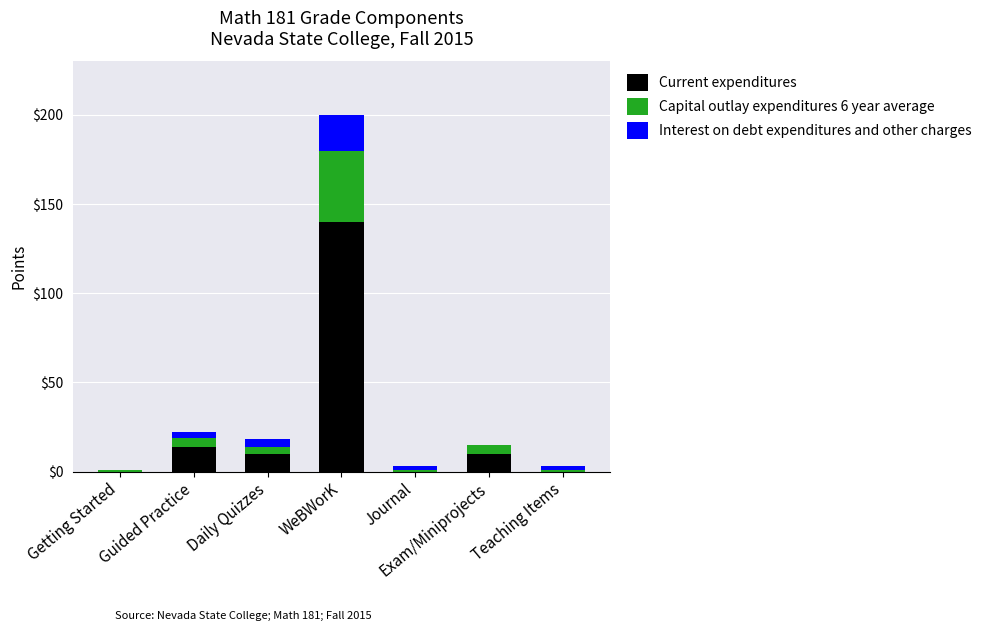

Is it true that Current expenditures equals 10 at Daily Quizzes?

True